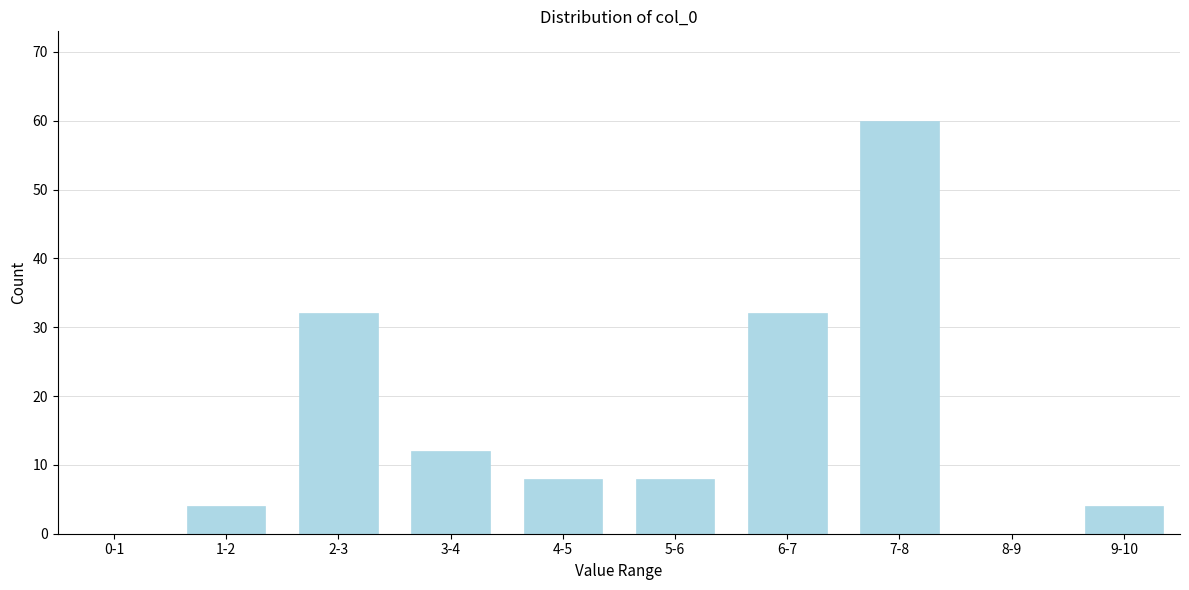

Reading left to right, list all the values displayed in this chart.

0-1=0	1-2=4	2-3=32	3-4=12	4-5=8	5-6=8	6-7=32	7-8=60	8-9=0	9-10=4